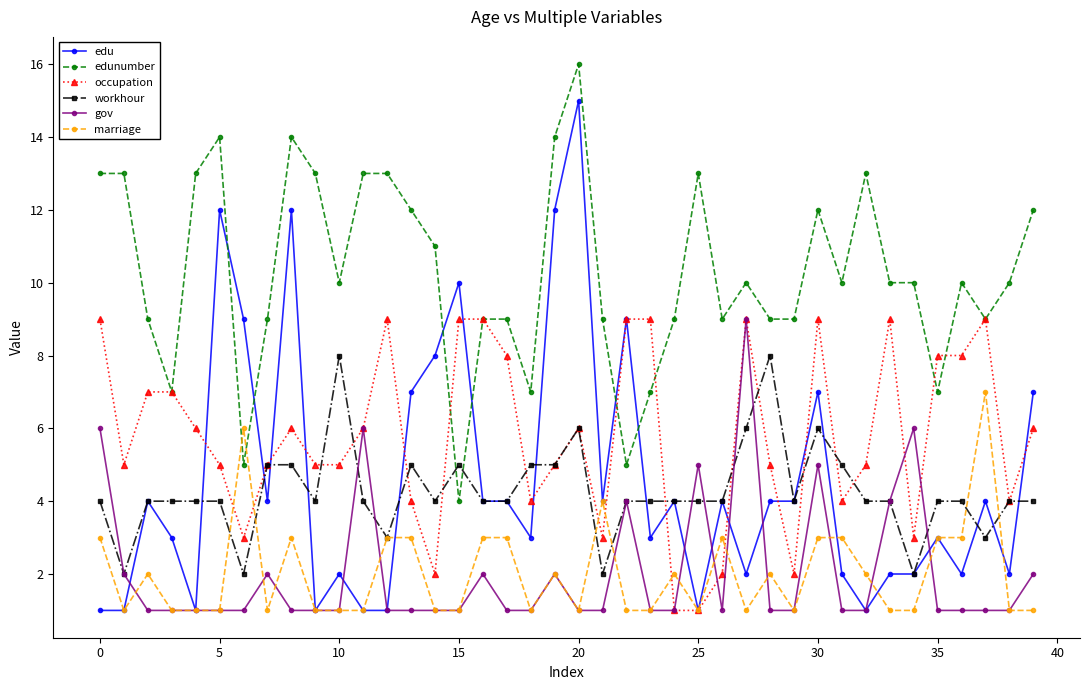

True or false: workhour and marriage cross at least once.

True